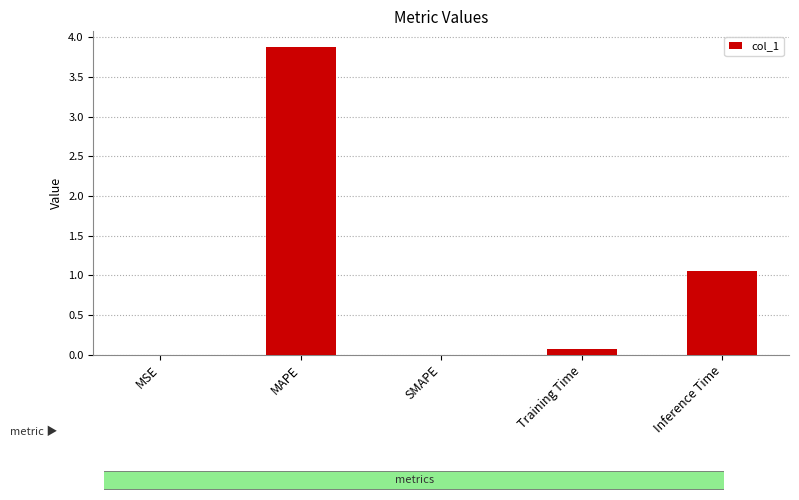

Is it true that the value at Training Time is 0.1?

True